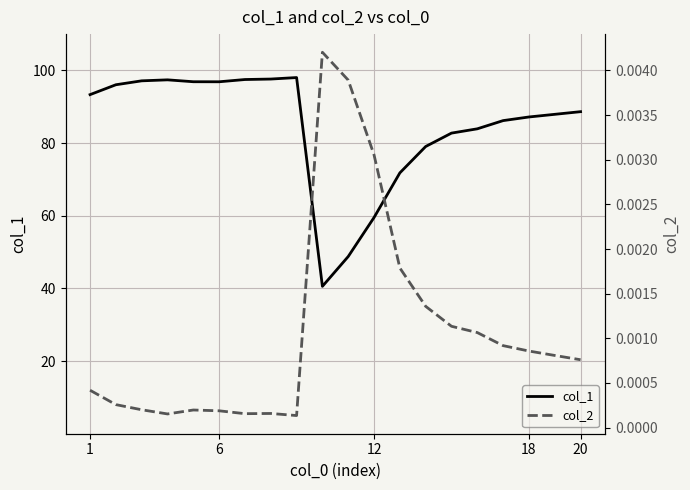

List the series in order of their peak value, highest first.

col_1, col_2